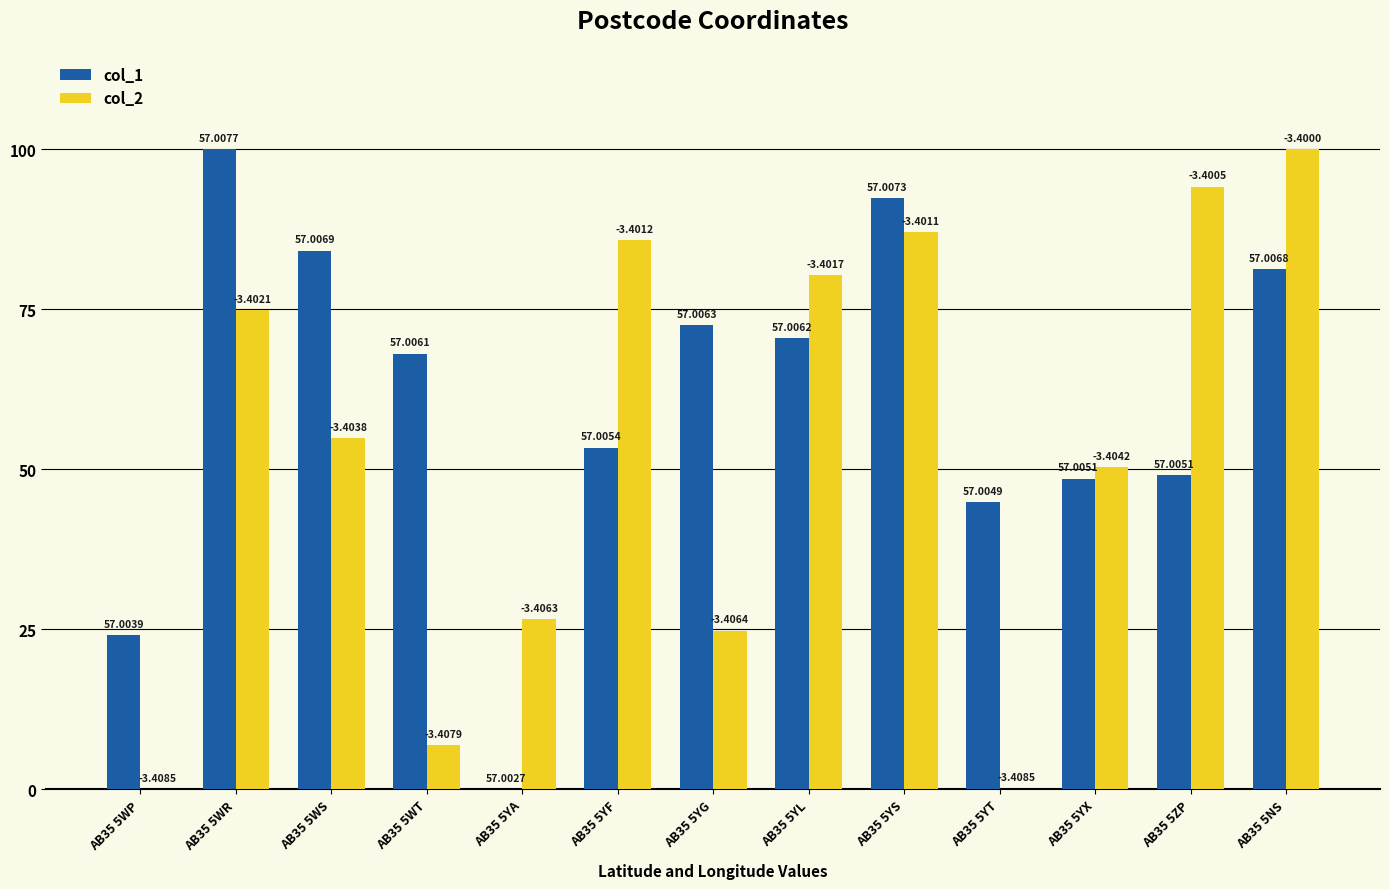

Is it true that col_2 equals 24.3 at AB35 5ZP?

False